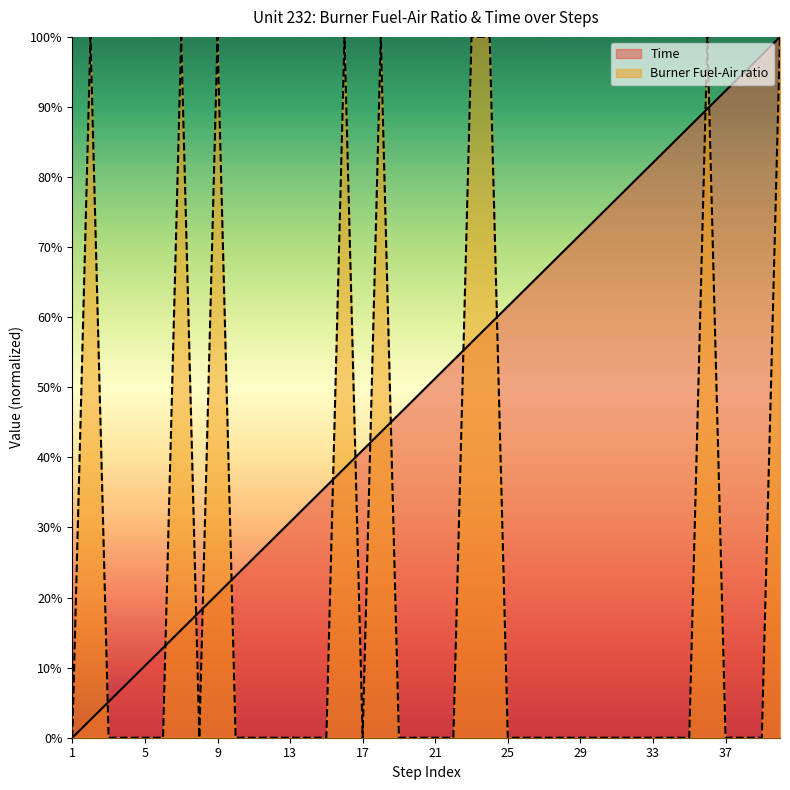

Does the chart have visible grid lines?

No